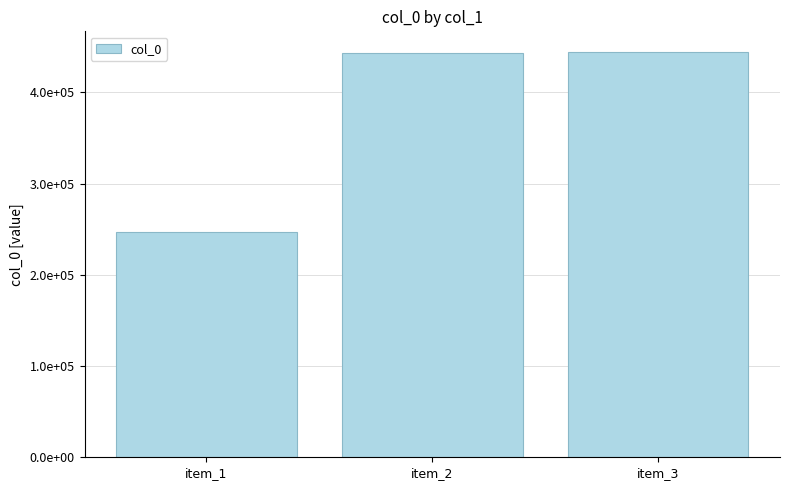

What is the greatest value displayed?

444552